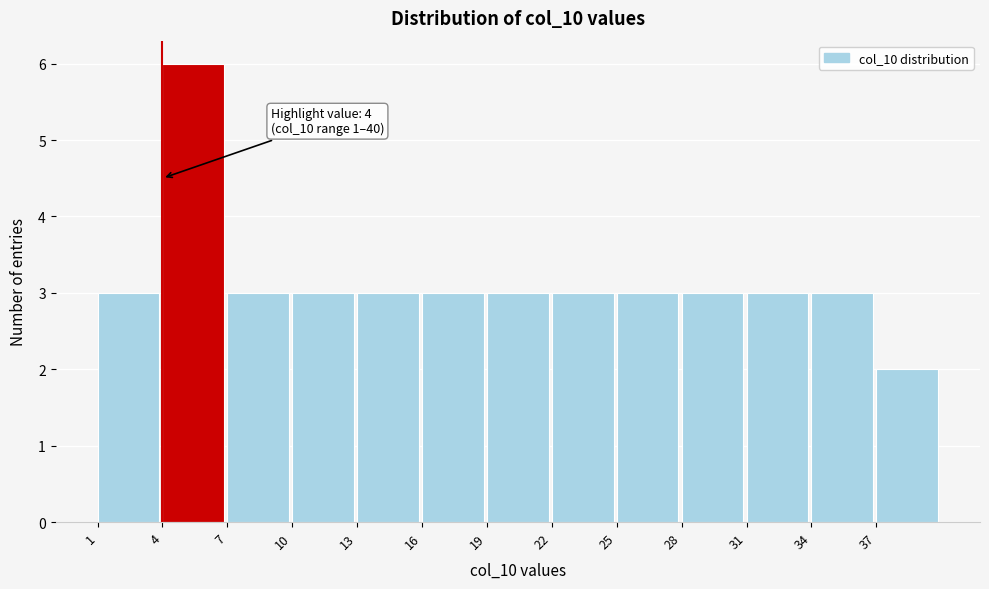

Which range on the x-axis has the tallest bar?

4 to 7